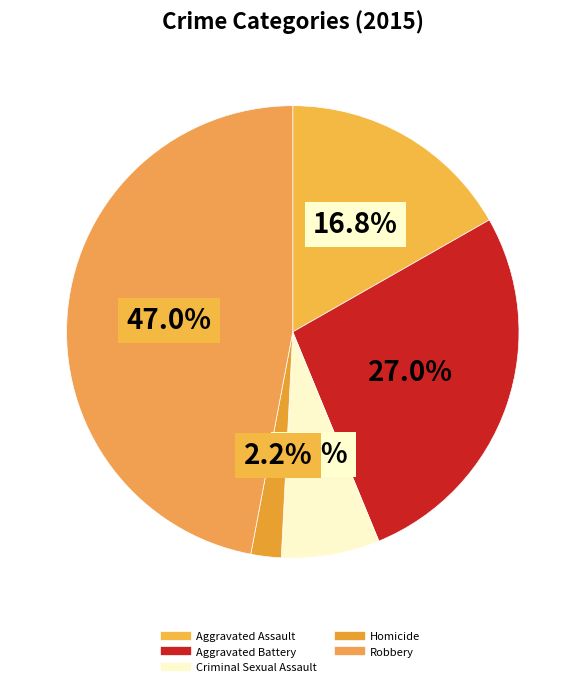

How many slices are in this pie chart?

5